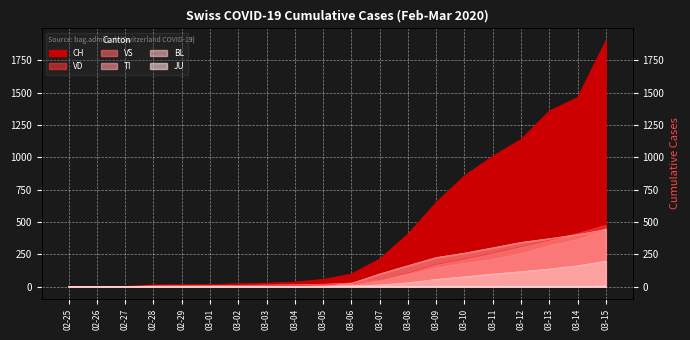

At which category is the sum across all series the highest?

03-15